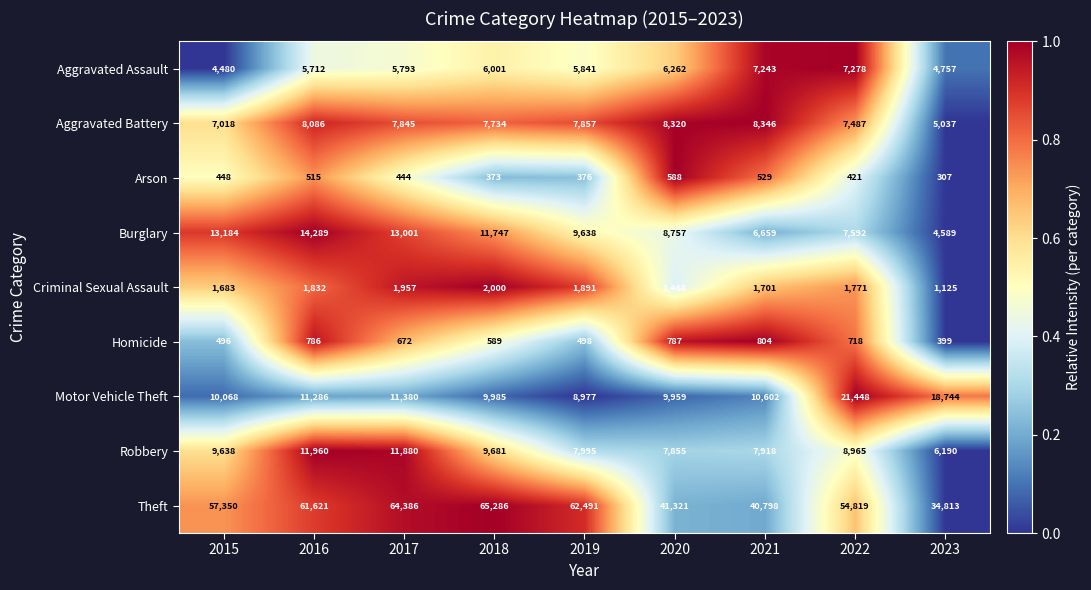

True or false: Homicide has a value of 130 at 2018.

False